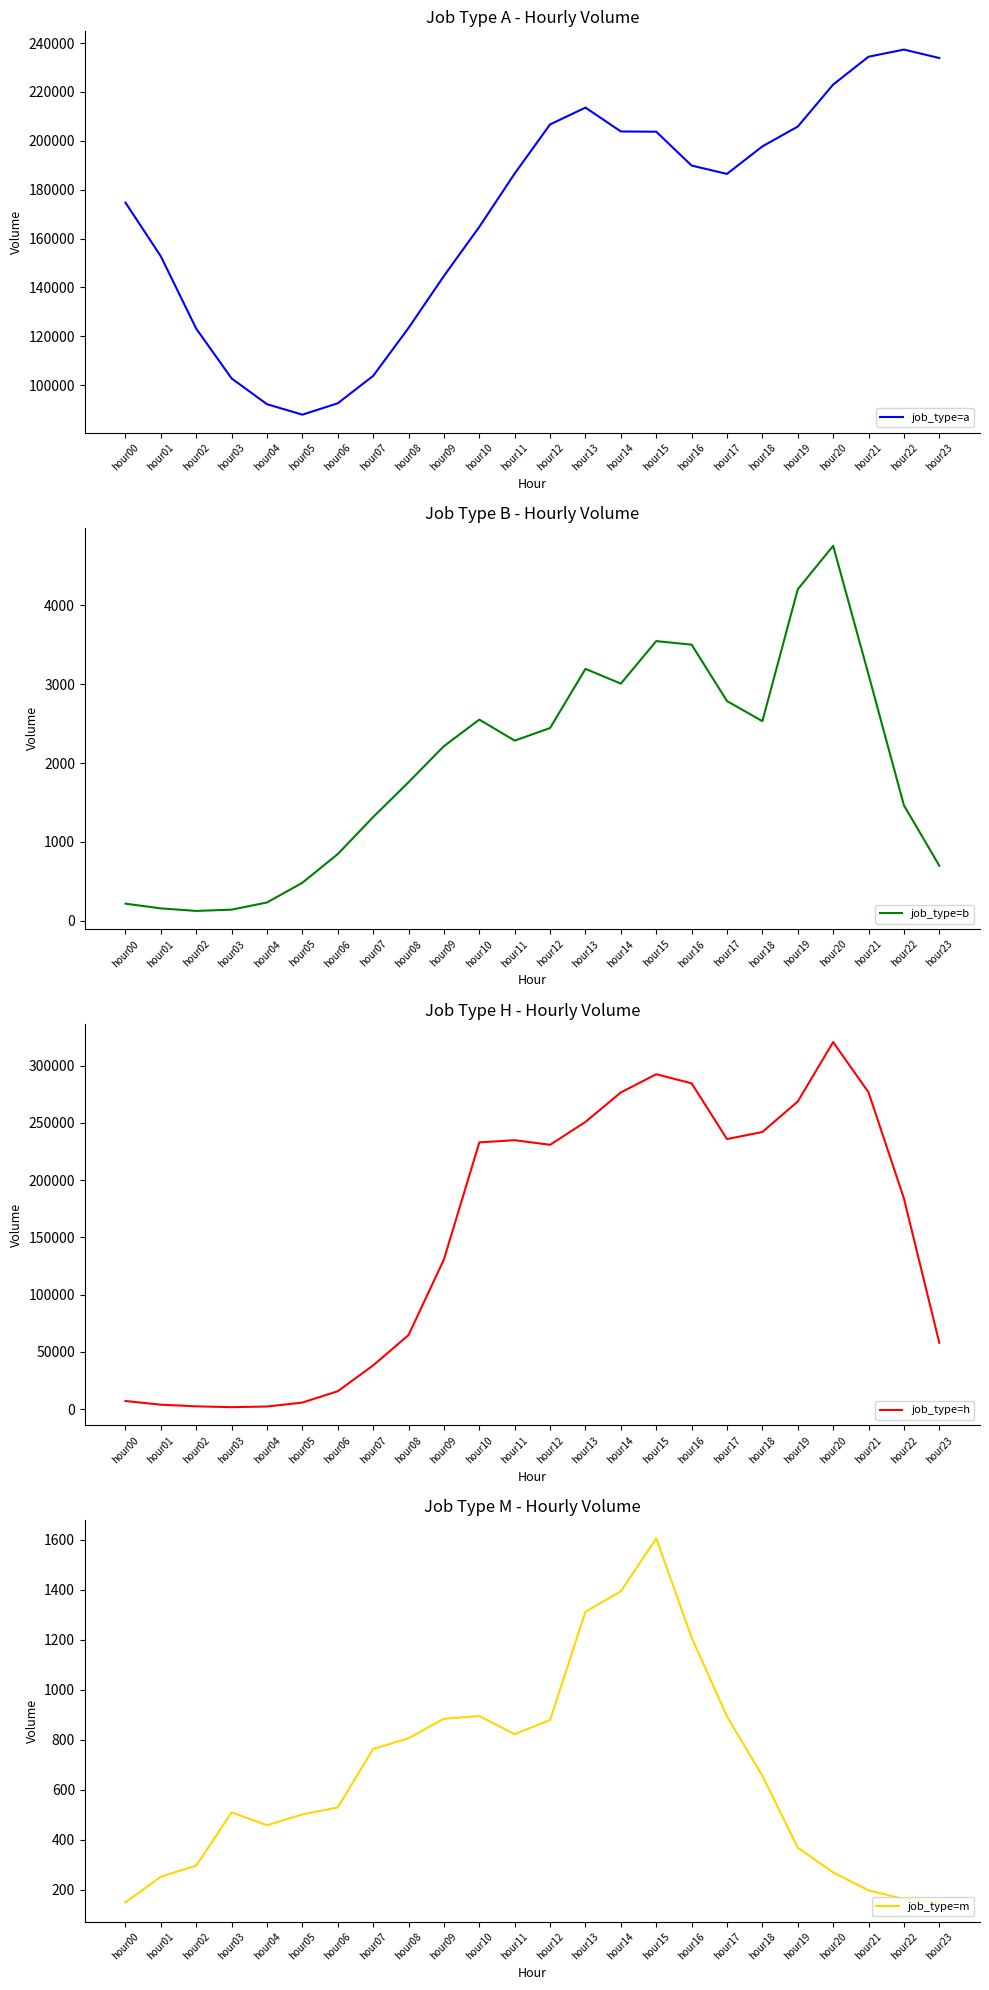

Which series has the largest range (max minus min)?

job_type=h